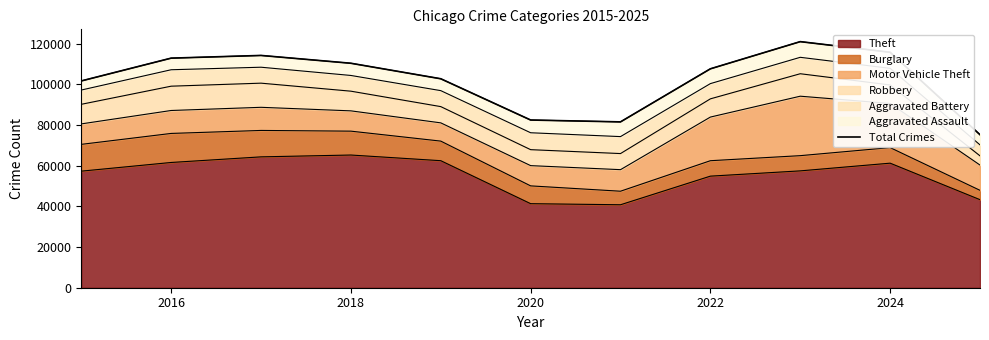

What is the smallest value displayed?

75289